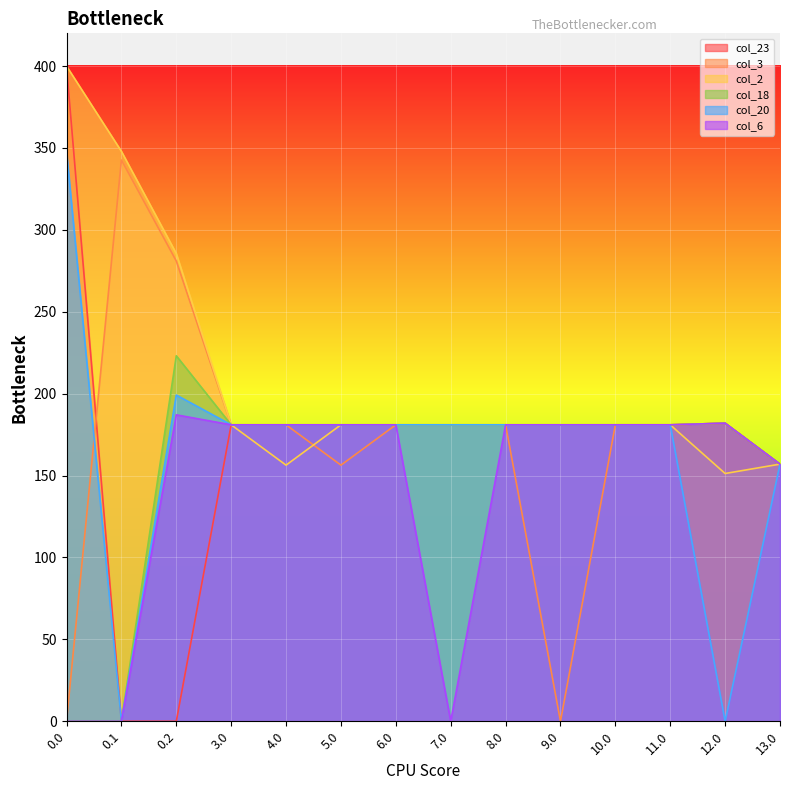

The value of col_20 at 9.0 is 97.8. True or false?

False